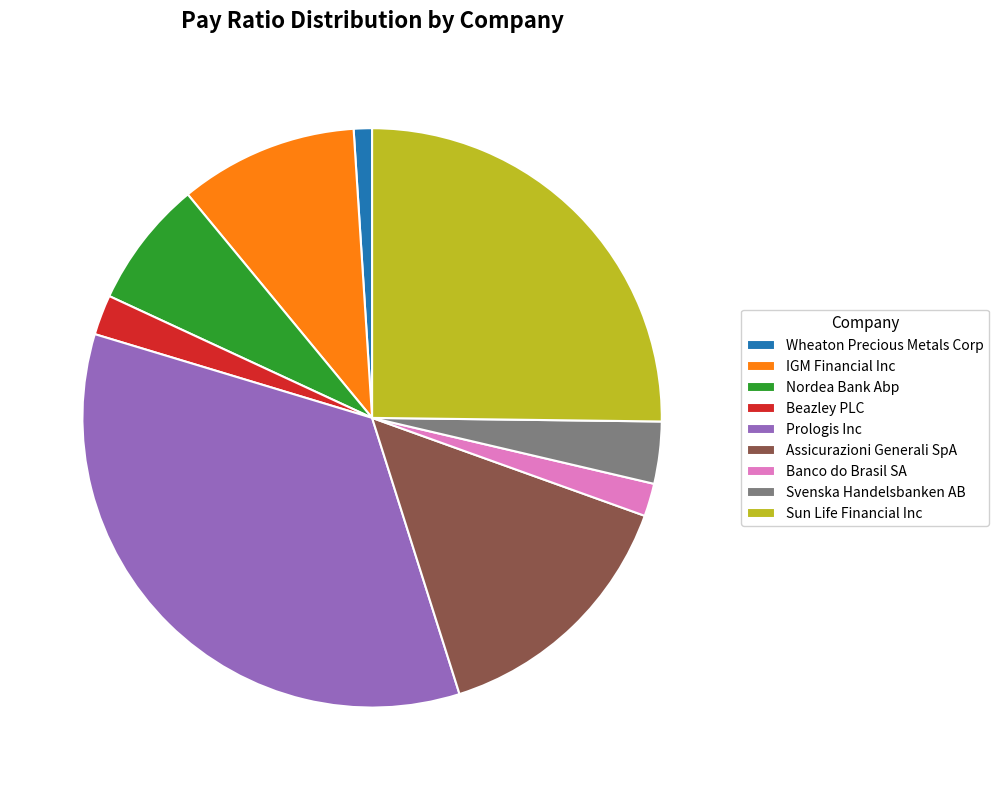

True or false: Svenska Handelsbanken AB accounts for 3% of the total.

True